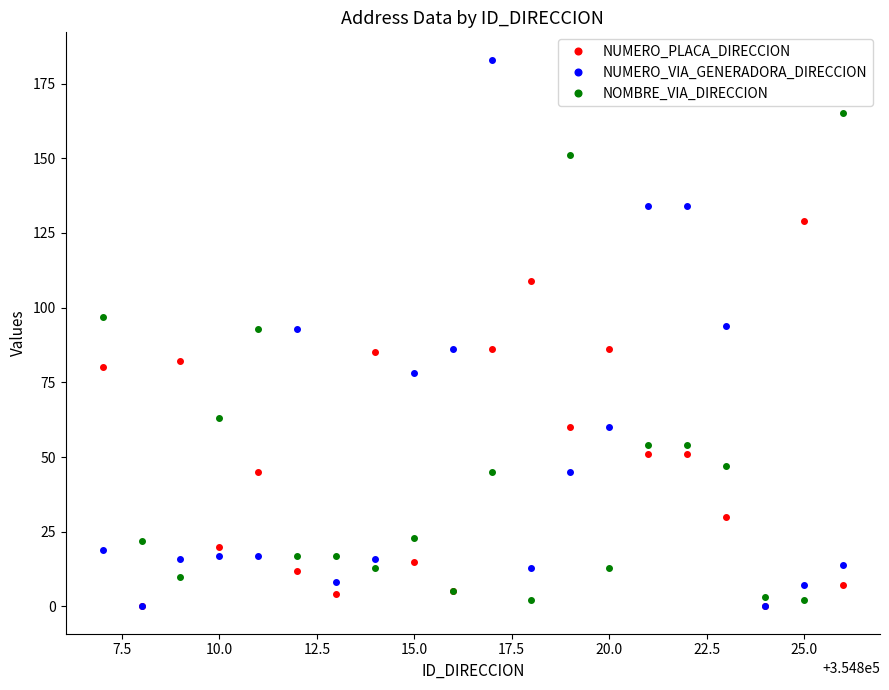

Rank the series by their maximum value, from lowest to highest.

NUMERO_PLACA_DIRECCION, NOMBRE_VIA_DIRECCION, NUMERO_VIA_GENERADORA_DIRECCION